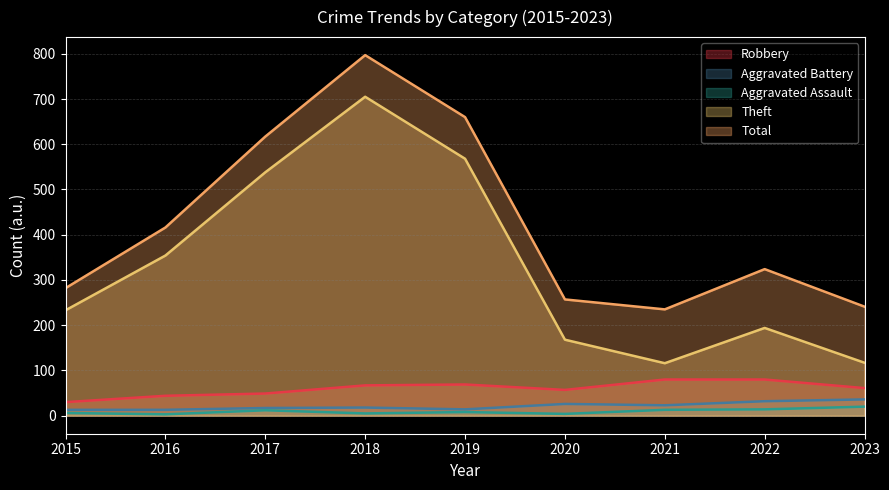

The value of Robbery at 2017 is 18. True or false?

False